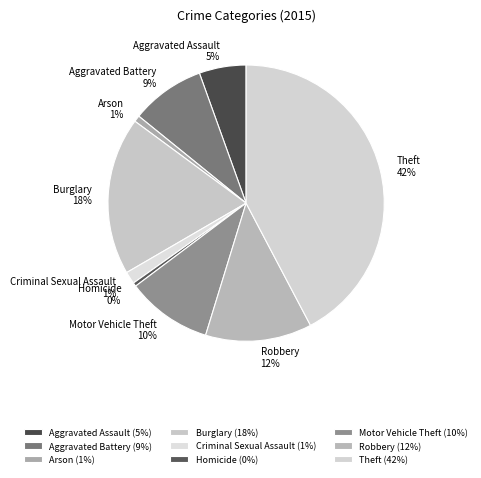

Is there any slice that represents more than half of the pie?

No